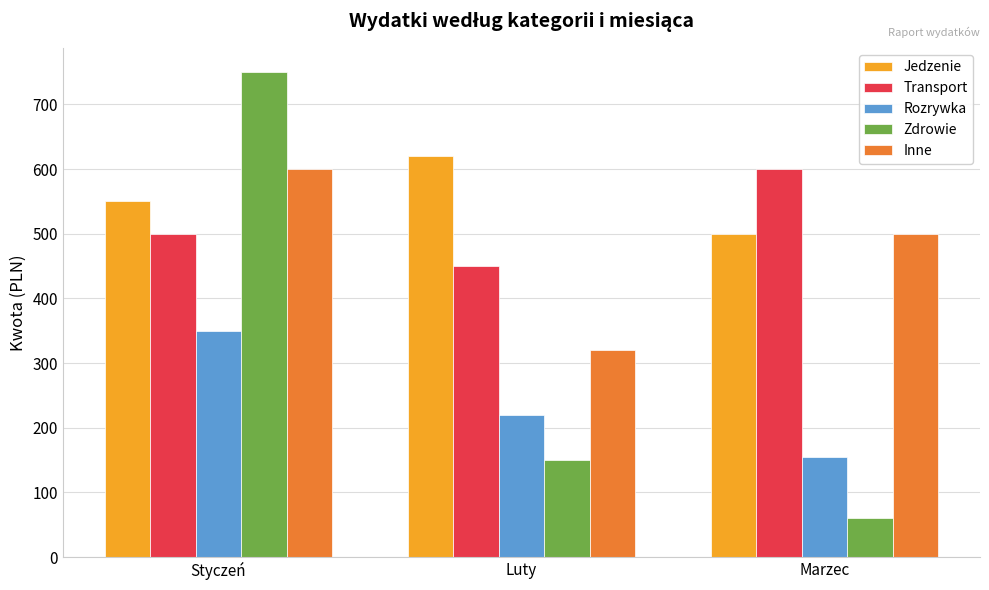

What is the difference between the highest and lowest values at Marzec?

540